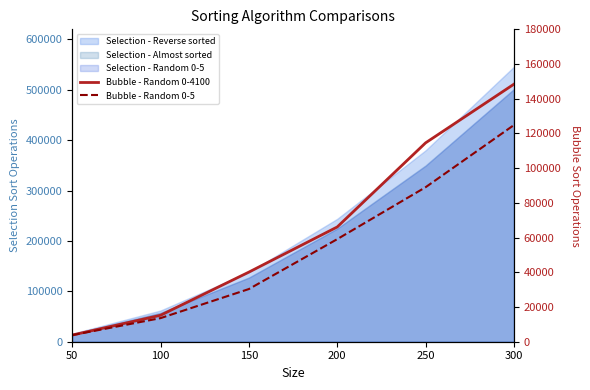

Which has a higher value, 100 or 150?

150